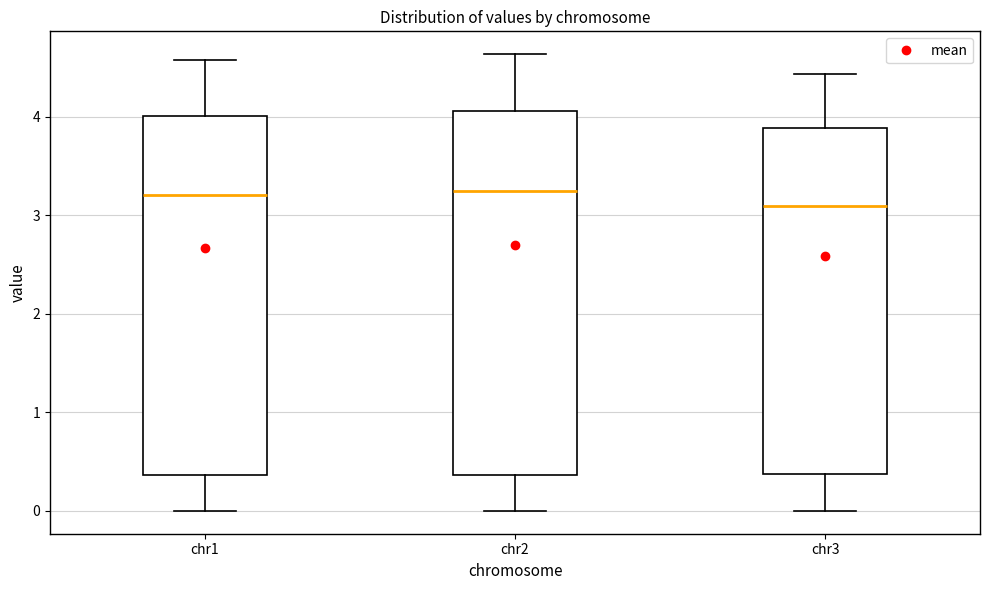

Reading left to right, read every box against the y-axis: the position of its median line, the range the box covers, and the ends of its whiskers. The values are not printed on the chart, so give them approximately, as read against the axis.

chr1: median 3.2, box 0.4 to 4.0, whiskers 0.0 to 4.6
chr2: median 3.2, box 0.4 to 4.1, whiskers 0.0 to 4.6
chr3: median 3.1, box 0.4 to 3.9, whiskers 0.0 to 4.4